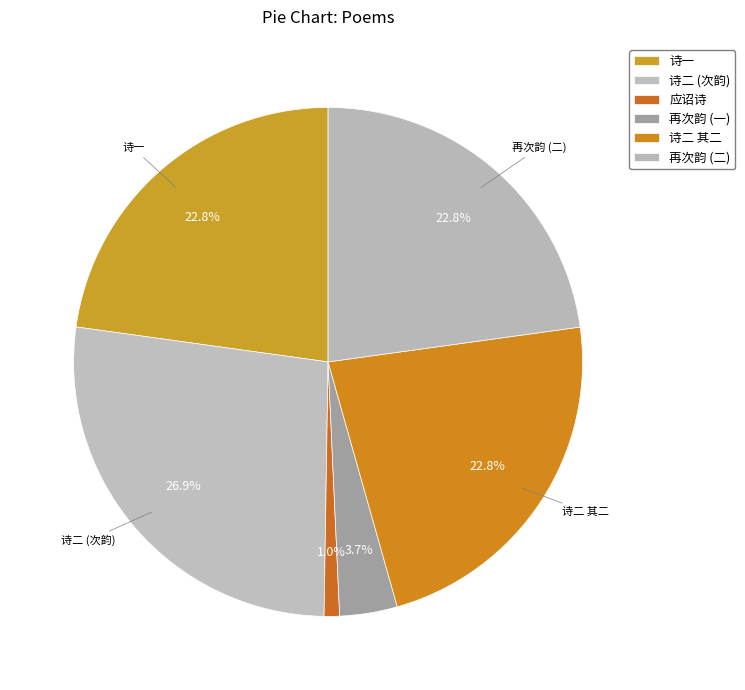

To the nearest percent, what is the average slice percentage?

17%